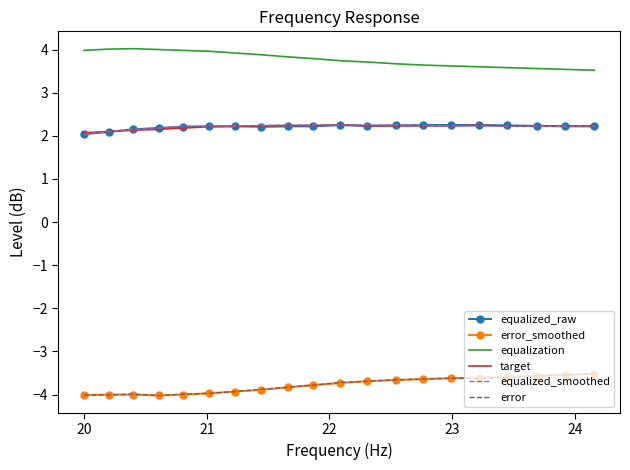

Which series has the largest total across all categories?

equalization